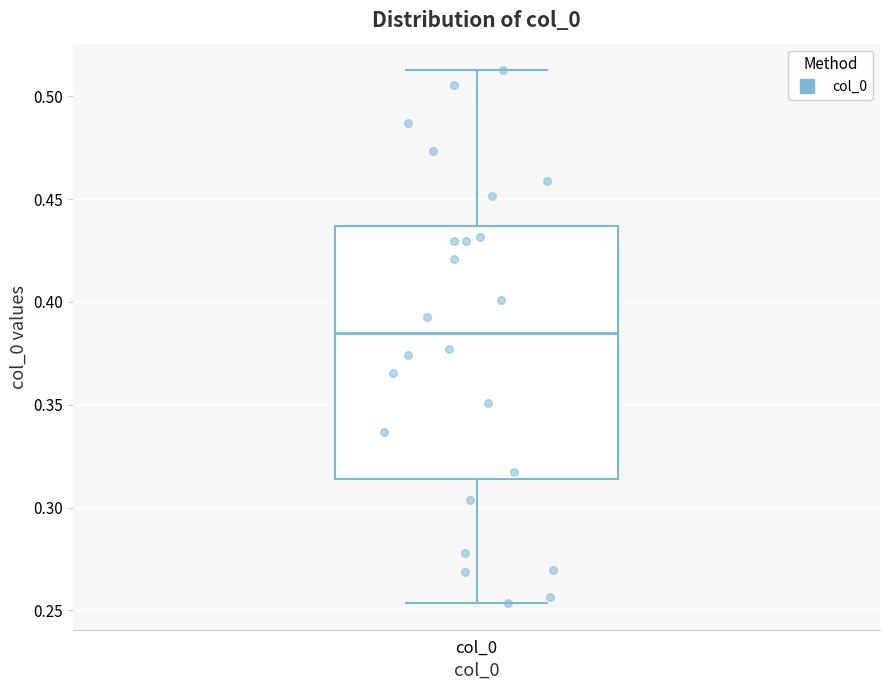

Read this box plot against the y-axis: the position of the median line, the range covered by the box, and the ends of both whiskers. The values are not printed on the chart, so give them approximately, as read against the axis.

median 0.385, box 0.315 to 0.435, whiskers 0.255 to 0.515